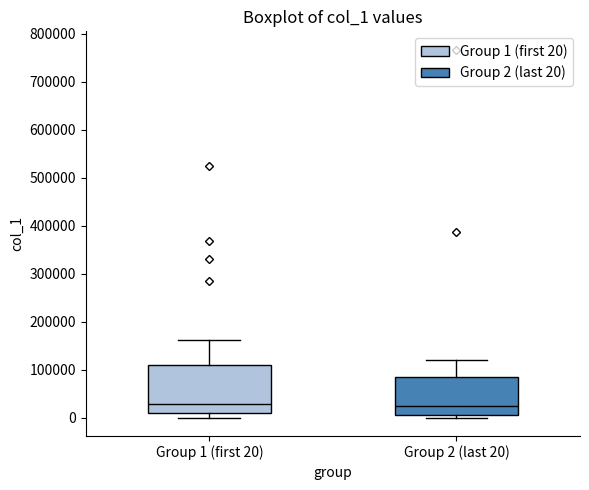

Comparing the boxes themselves (not the whiskers), which one is the tallest?

Group 1 (first 20)